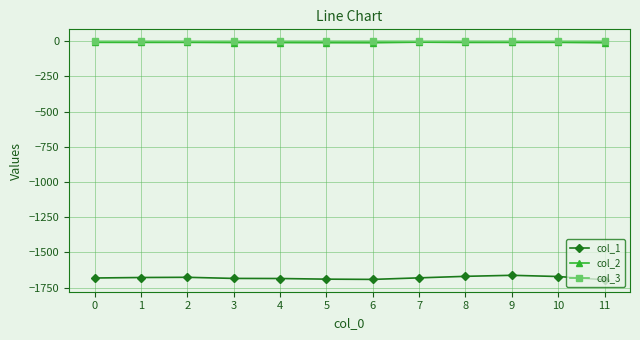

What is the total value across all series at 5?

-1700.9